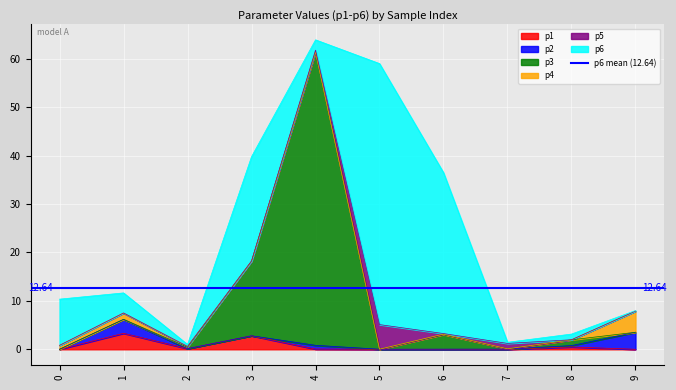

At 0, list the series in order from largest to smallest.

p6, p4, p1, p2, p3, p5